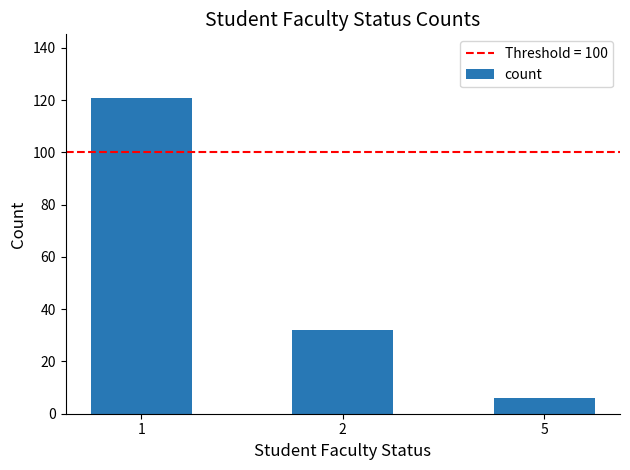

Reading left to right, transcribe all the data shown in this chart.

1=121	2=32	5=6